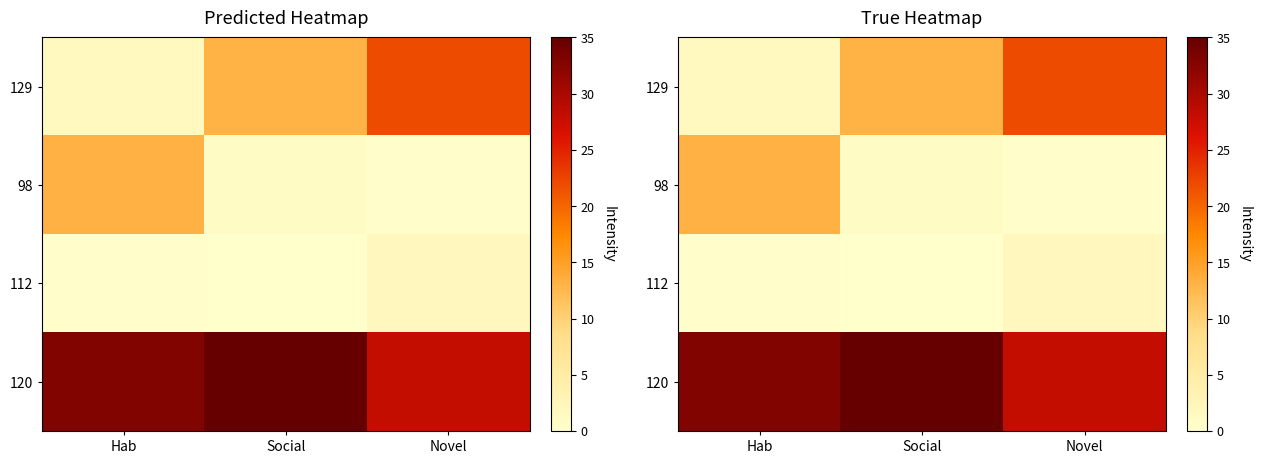

Where is 98 nearest to the value 6?

Social